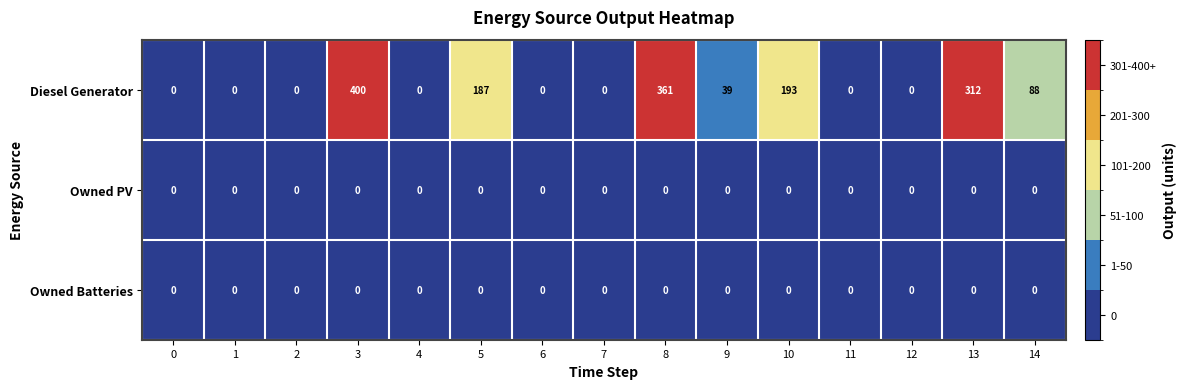

The value of Owned Batteries at 12 is 0. True or false?

True